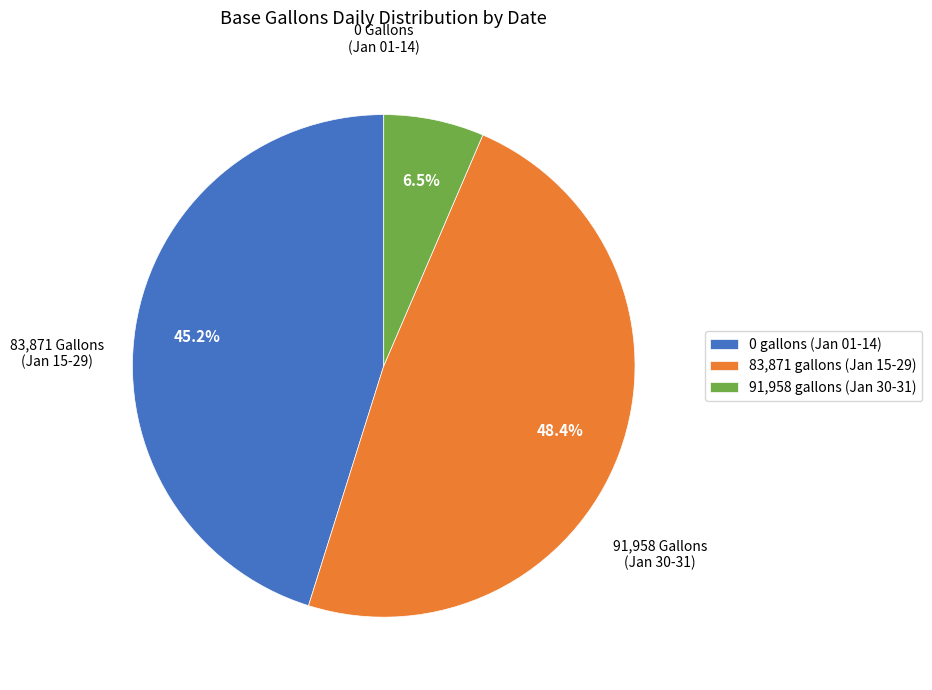

Is there a majority slice in this chart?

No